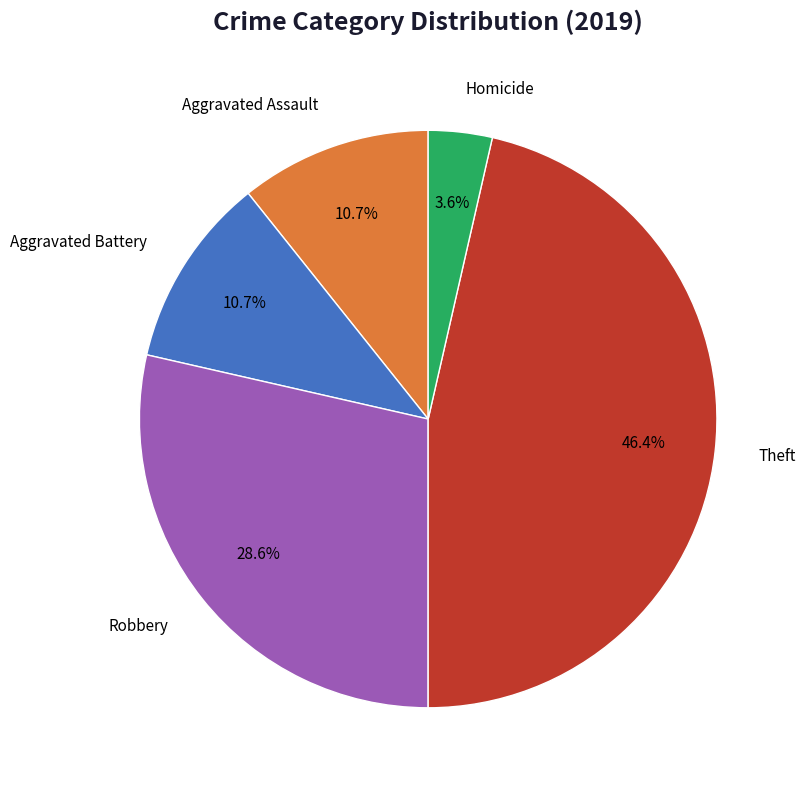

Which has a higher value, Robbery or Aggravated Assault?

Robbery